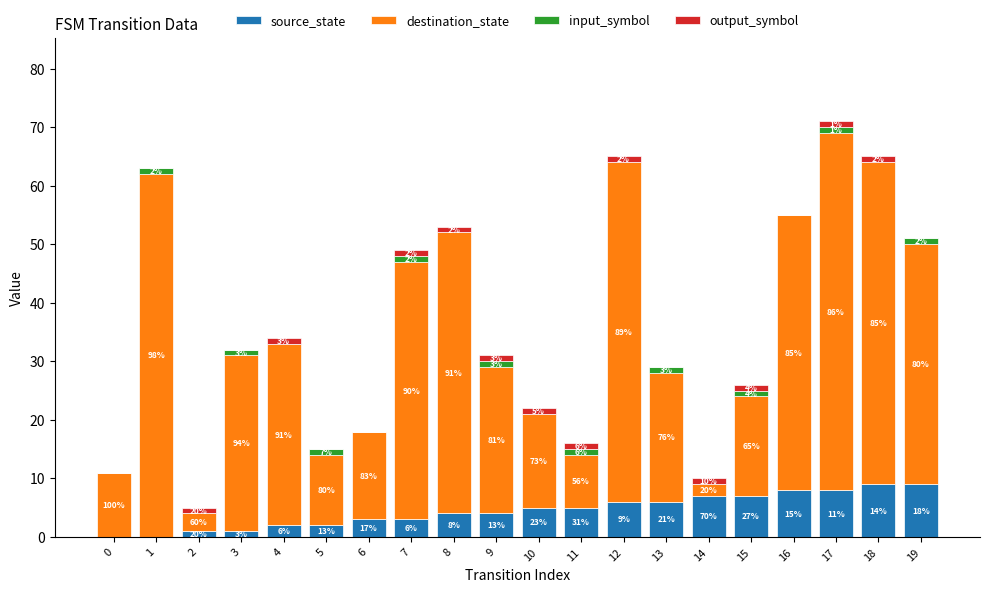

Does the chart contain stacked bars?

Yes